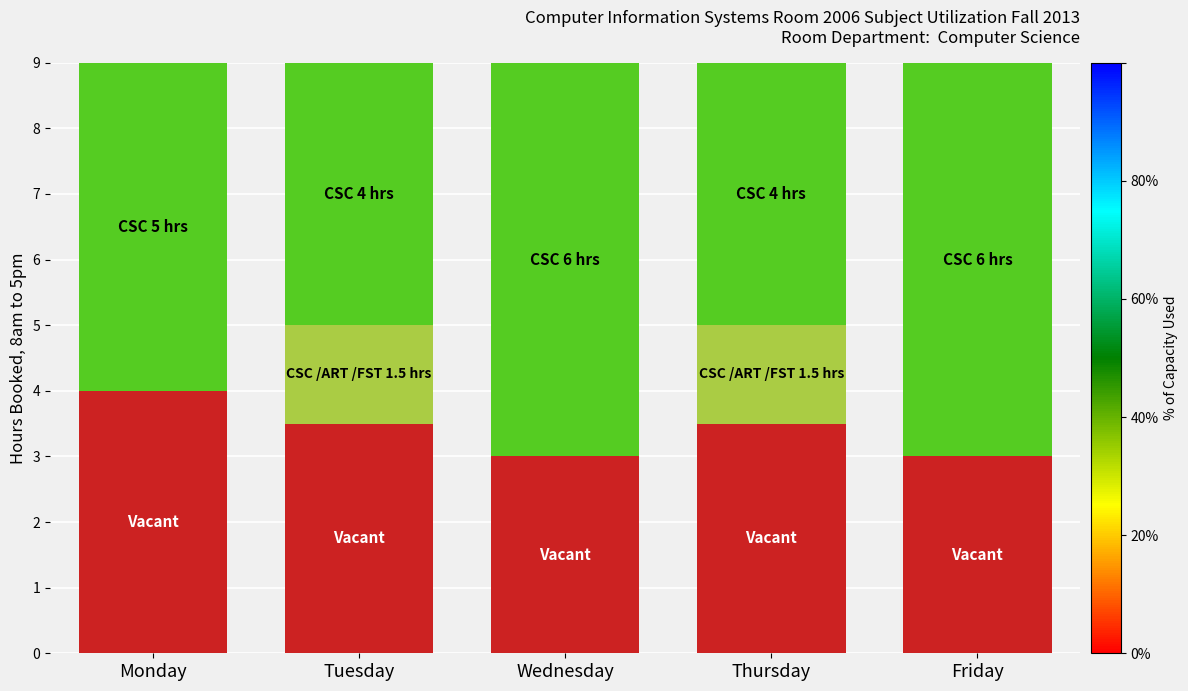

What is the total value across all series at Monday?

9.0